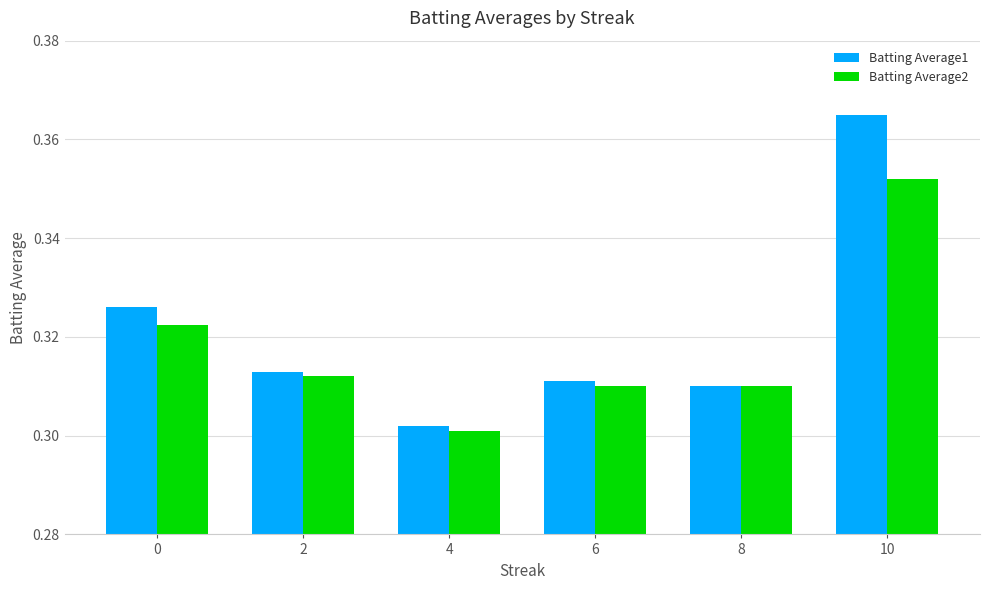

Which label corresponds to the smallest value in the chart?

4